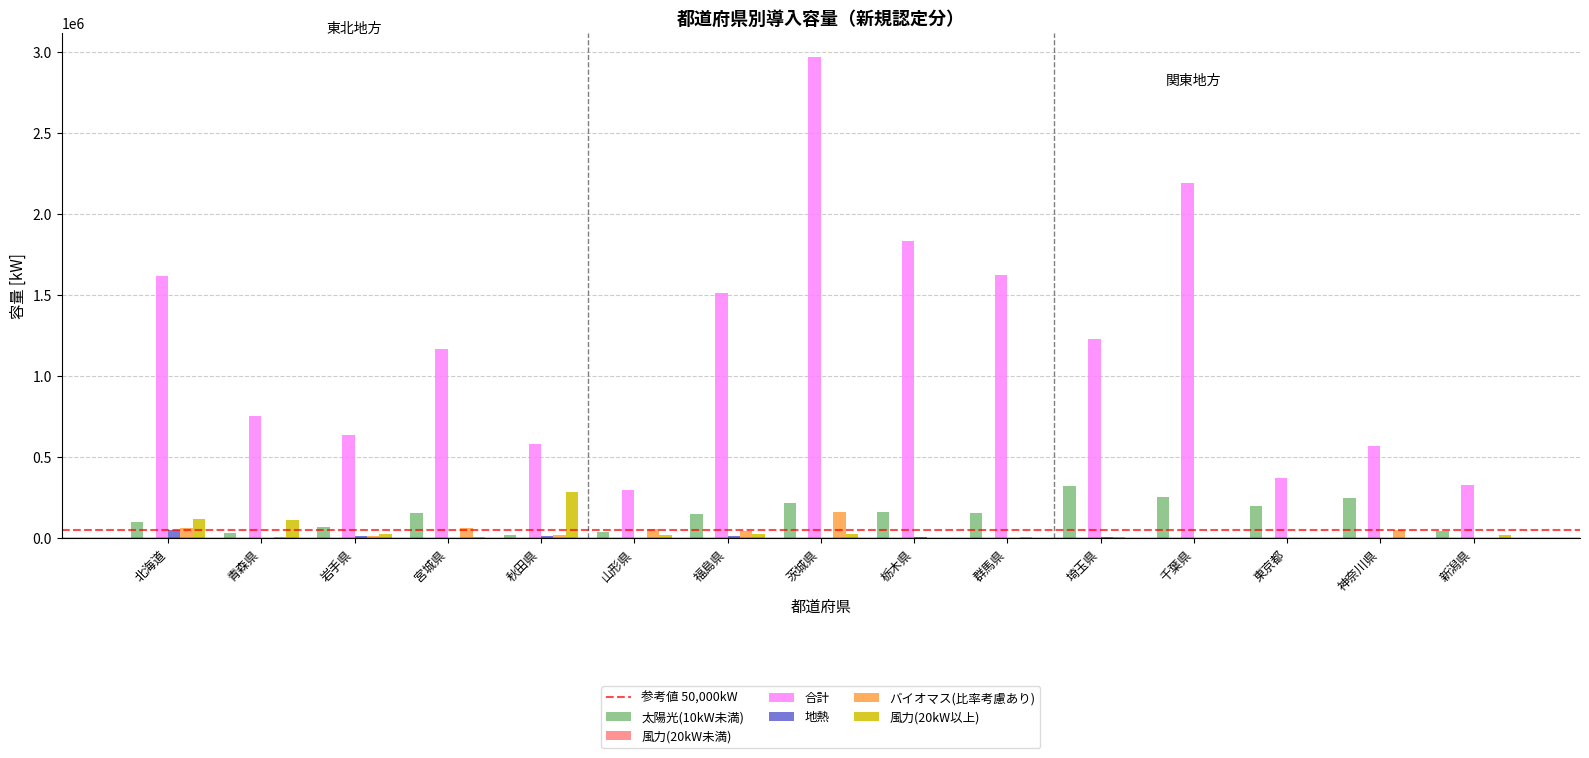

Which series has the largest total across all categories?

合計